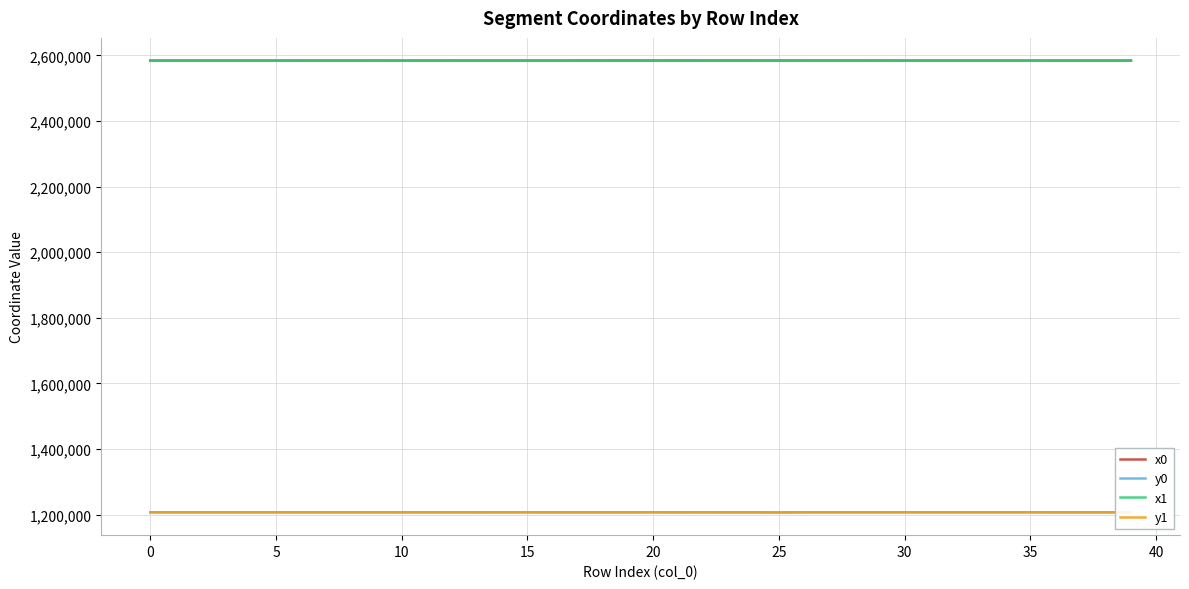

True or false: y1 and x1 cross at least once.

False